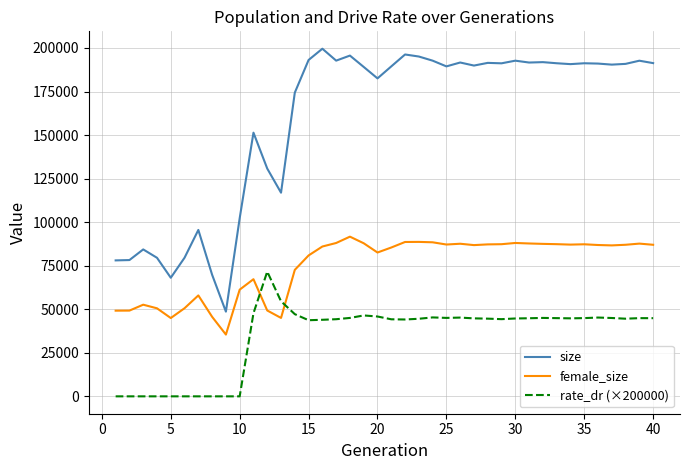

Which series has the largest range (max minus min)?

size